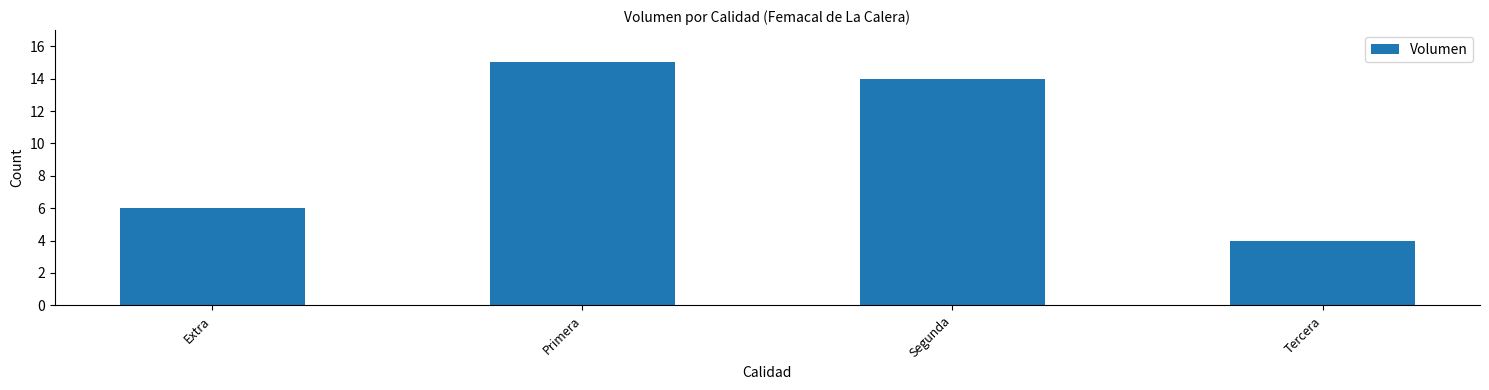

Reading left to right, list all the values displayed in this chart.

6	15	14	4